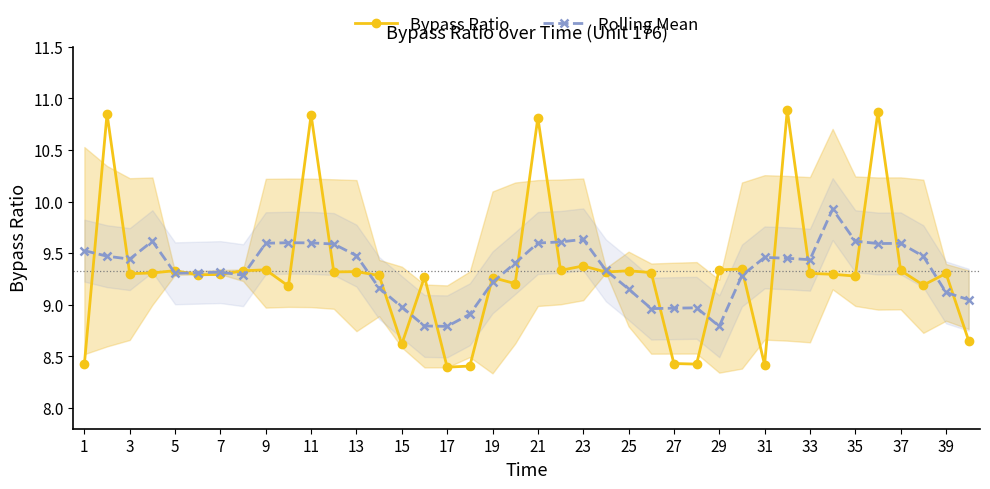

What is the maximum value for Rolling Mean?

9.9